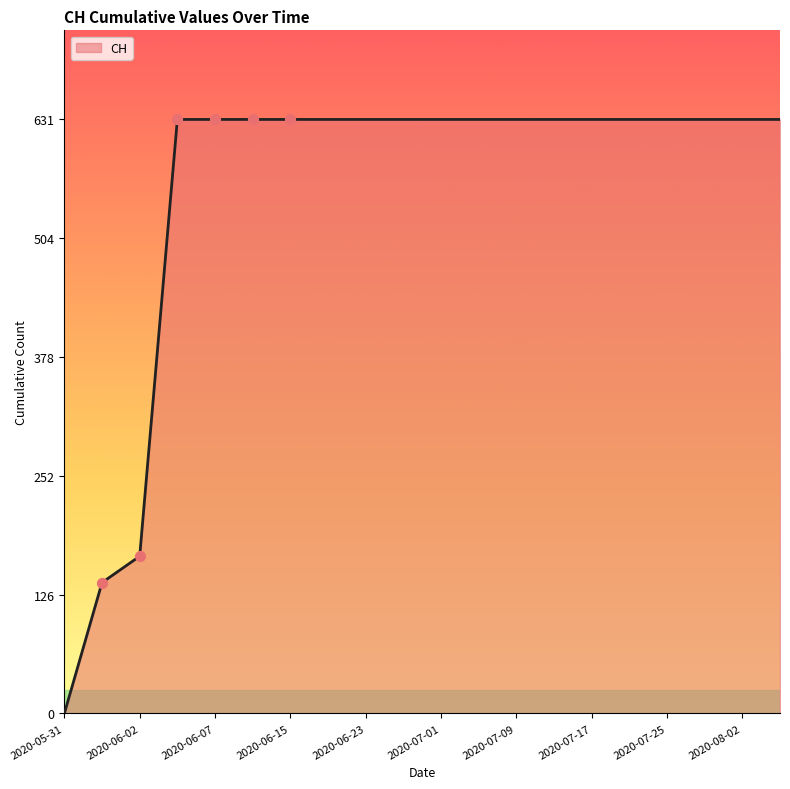

What is the difference between the maximum and minimum values?

631